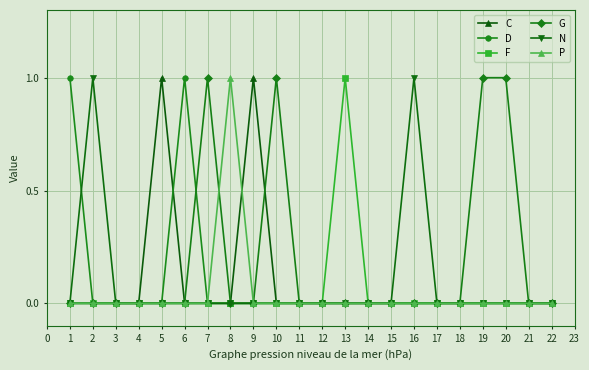

Is it true that C equals 0 at 16?

True